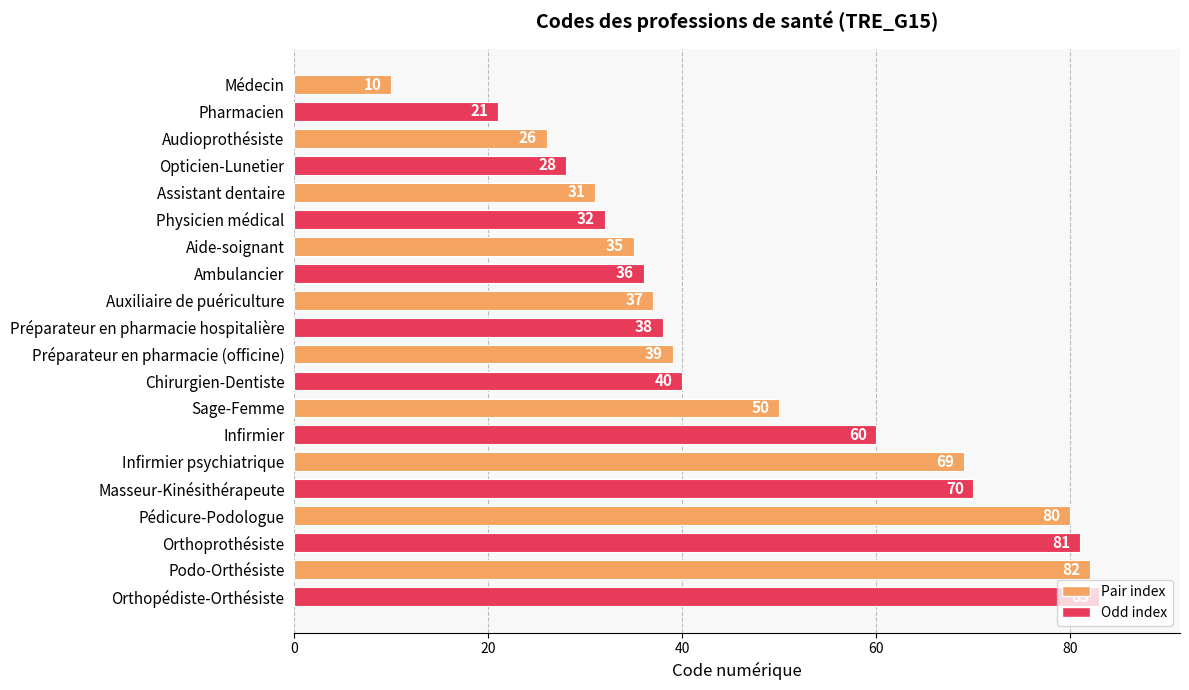

What is the change in value from Auxiliaire de puériculture to Préparateur en pharmacie (officine)?

+2